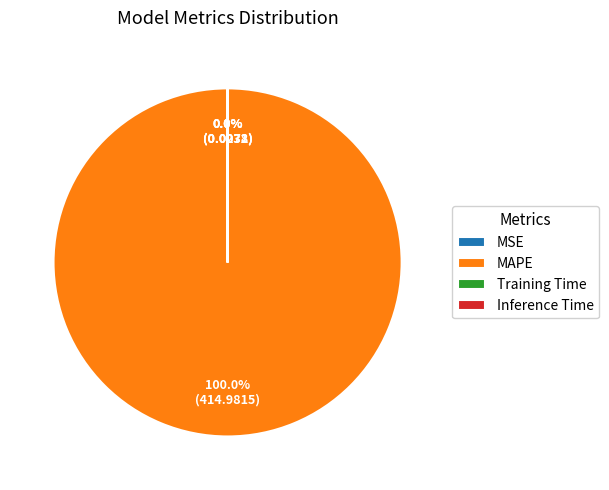

To the nearest percent, what percentage of the pie is MAPE?

100%